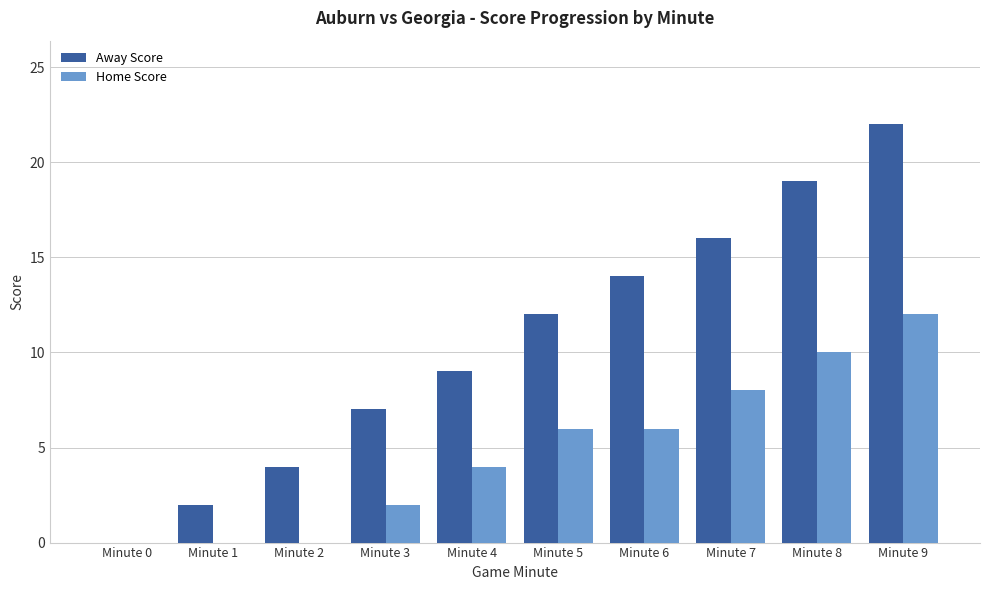

Does the chart contain stacked bars?

No